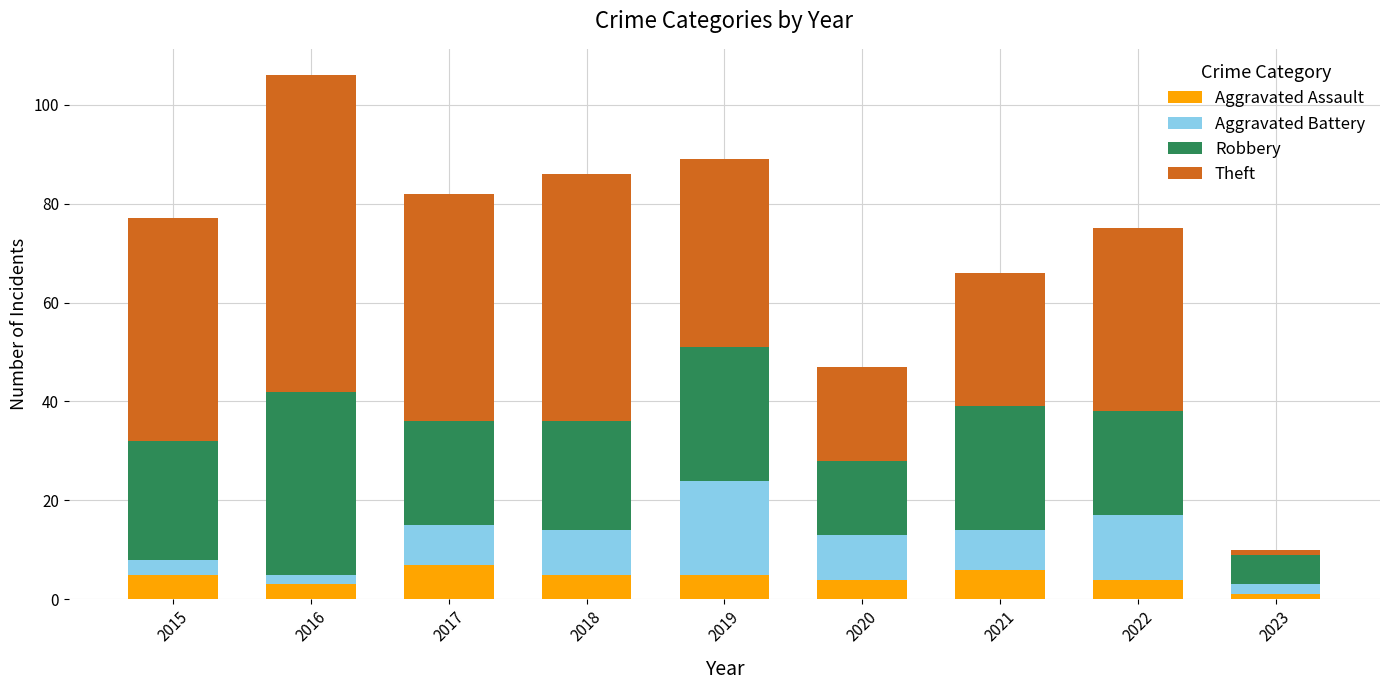

Are the bars grouped side by side (vs. stacked)?

No